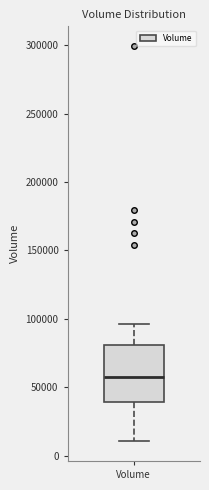

Transcribe this box plot: give where the median line is, the range the box spans, and where the two whiskers end, as read against the y-axis. The values are not printed on the chart, so give them approximately, as read against the axis.

median 60000, box 40000 to 80000, whiskers 10000 to 95000